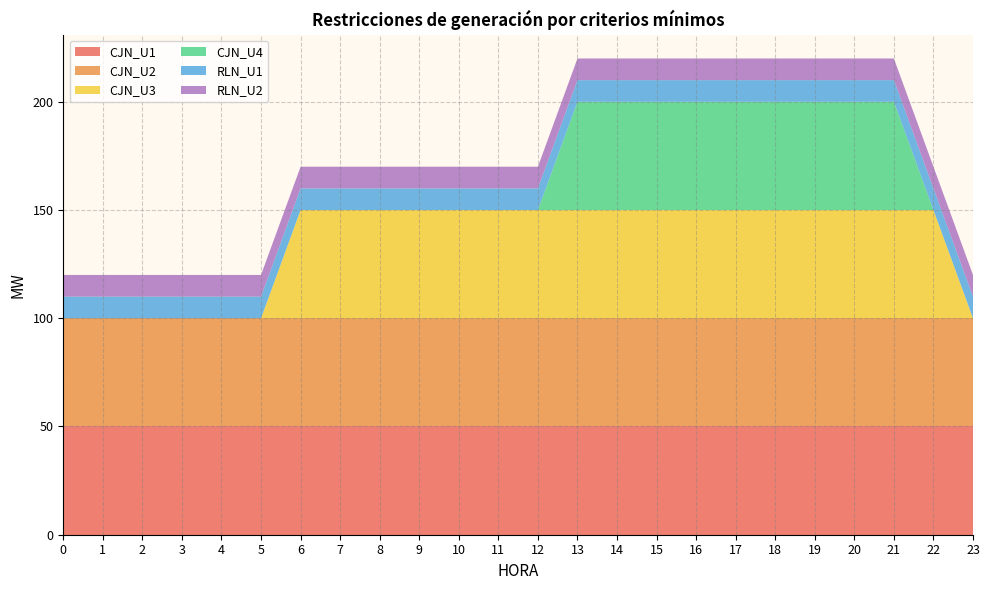

Reading left to right, what are all the values shown in this chart?

CJN_U1: 0=50	1=50	2=50	3=50	4=50	5=50	6=50	7=50	8=50	9=50	10=50	11=50	12=50	13=50	14=50	15=50	16=50	17=50	18=50	19=50	20=50	21=50	22=50	23=50
CJN_U2: 0=50	1=50	2=50	3=50	4=50	5=50	6=50	7=50	8=50	9=50	10=50	11=50	12=50	13=50	14=50	15=50	16=50	17=50	18=50	19=50	20=50	21=50	22=50	23=50
CJN_U3: 0=0	1=0	2=0	3=0	4=0	5=0	6=50	7=50	8=50	9=50	10=50	11=50	12=50	13=50	14=50	15=50	16=50	17=50	18=50	19=50	20=50	21=50	22=50	23=0
CJN_U4: 0=0	1=0	2=0	3=0	4=0	5=0	6=0	7=0	8=0	9=0	10=0	11=0	12=0	13=50	14=50	15=50	16=50	17=50	18=50	19=50	20=50	21=50	22=0	23=0
RLN_U1: 0=10	1=10	2=10	3=10	4=10	5=10	6=10	7=10	8=10	9=10	10=10	11=10	12=10	13=10	14=10	15=10	16=10	17=10	18=10	19=10	20=10	21=10	22=10	23=10
RLN_U2: 0=10	1=10	2=10	3=10	4=10	5=10	6=10	7=10	8=10	9=10	10=10	11=10	12=10	13=10	14=10	15=10	16=10	17=10	18=10	19=10	20=10	21=10	22=10	23=10